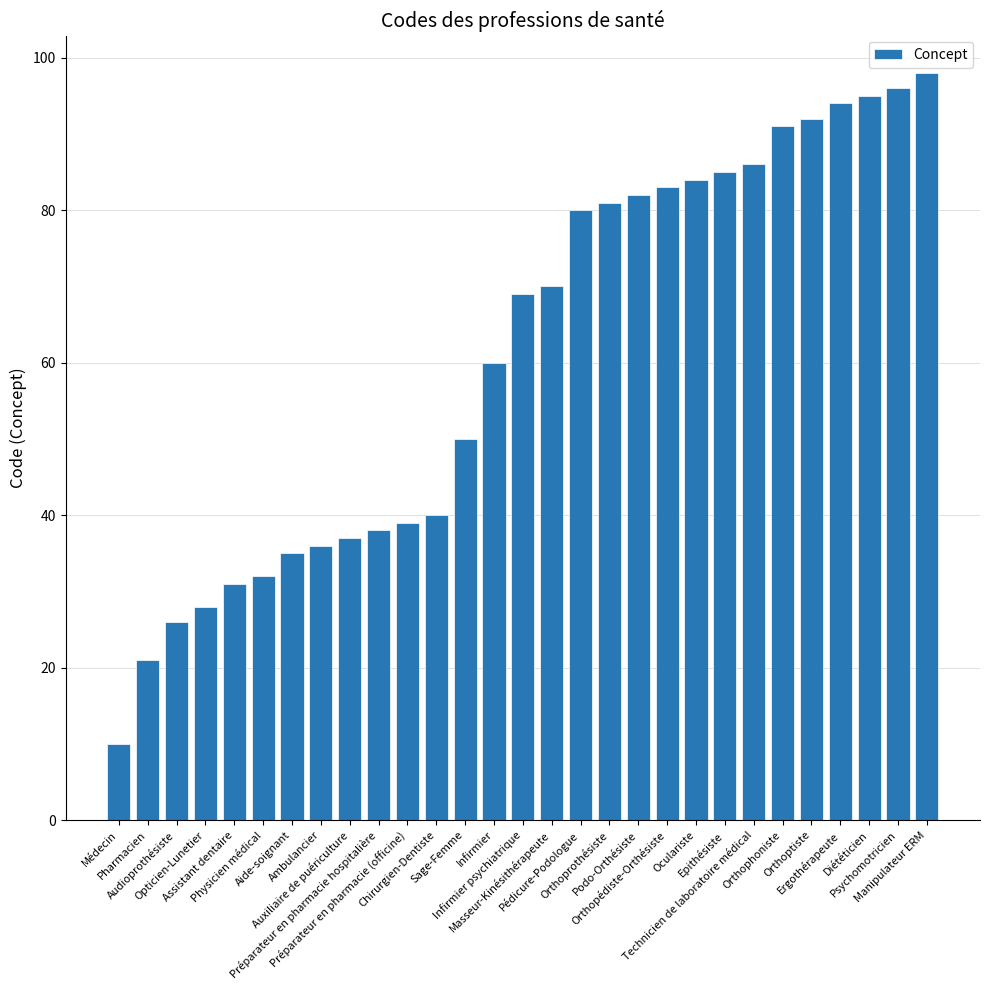

Reading right to left, transcribe all the data shown in this chart.

Manipulateur ERM=98	Psychomotricien=96	Diététicien=95	Ergothérapeute=94	Orthoptiste=92	Orthophoniste=91	Technicien de laboratoire médical=86	Epithésiste=85	Oculariste=84	Orthopédiste-Orthésiste=83	Podo-Orthésiste=82	Orthoprothésiste=81	Pédicure-Podologue=80	Masseur-Kinésithérapeute=70	Infirmier psychiatrique=69	Infirmier=60	Sage-Femme=50	Chirurgien-Dentiste=40	Préparateur en pharmacie (officine)=39	Préparateur en pharmacie hospitalière=38	Auxiliaire de puériculture=37	Ambulancier=36	Aide-soignant=35	Physicien médical=32	Assistant dentaire=31	Opticien-Lunetier=28	Audioprothésiste=26	Pharmacien=21	Médecin=10